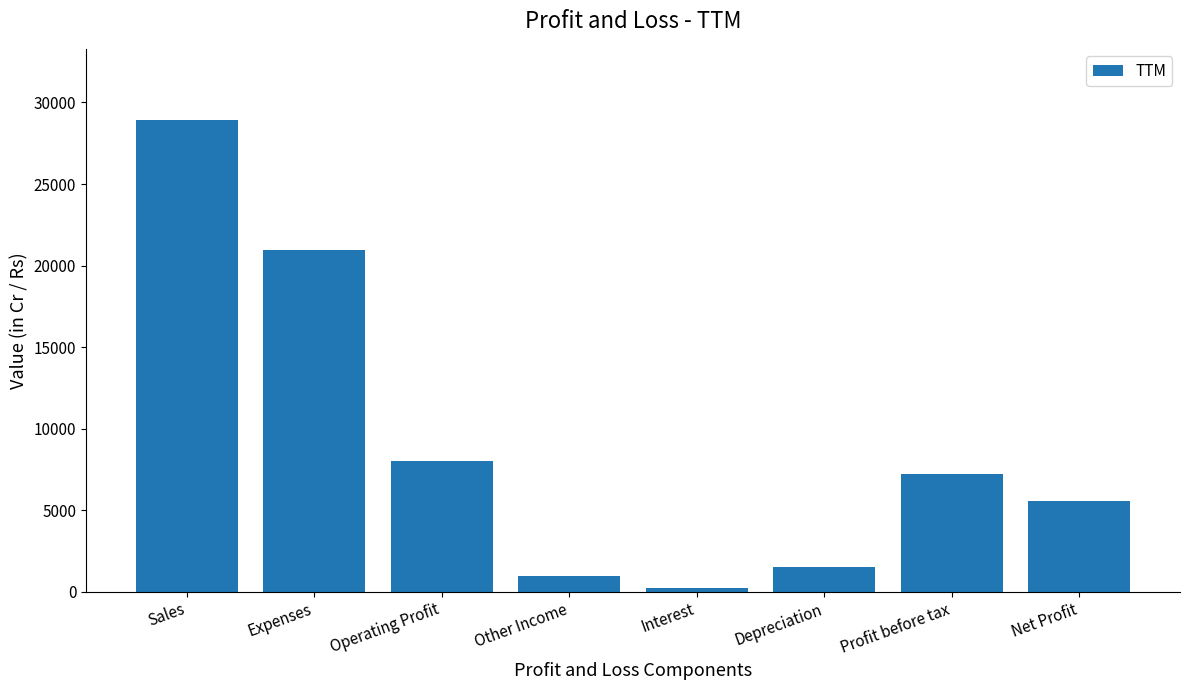

What is the difference between the maximum and minimum values?

28755